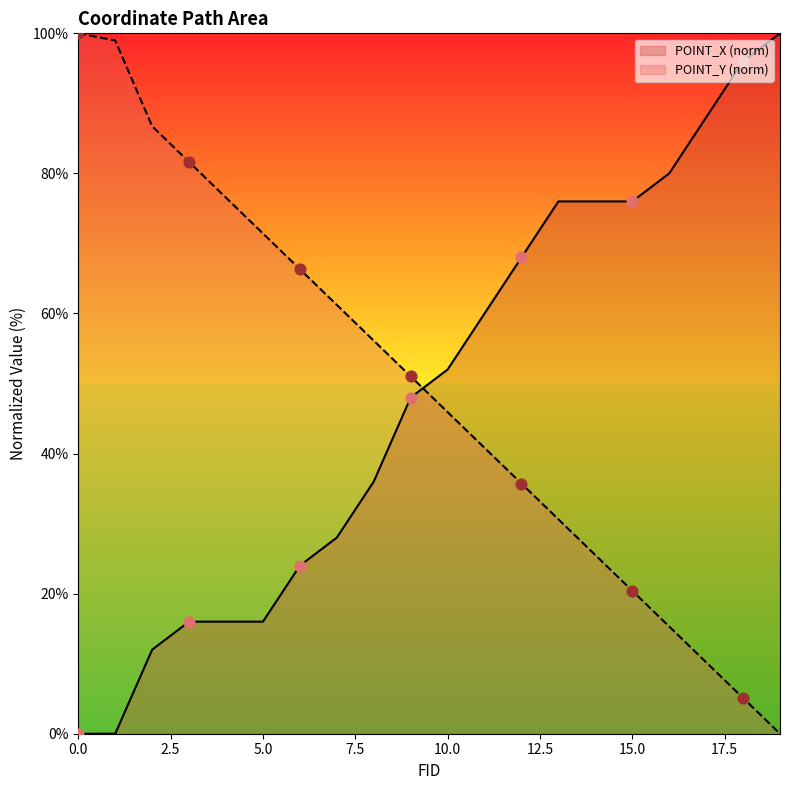

Which series contains the highest Y value?

POINT_X (norm)